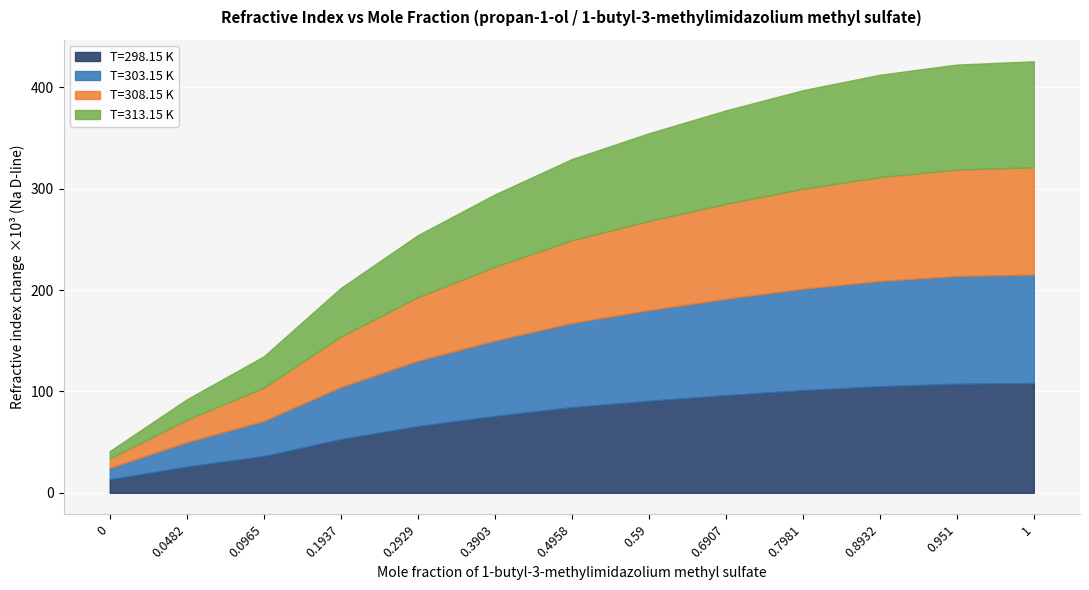

What is the minimum value shown in the chart?

1.4